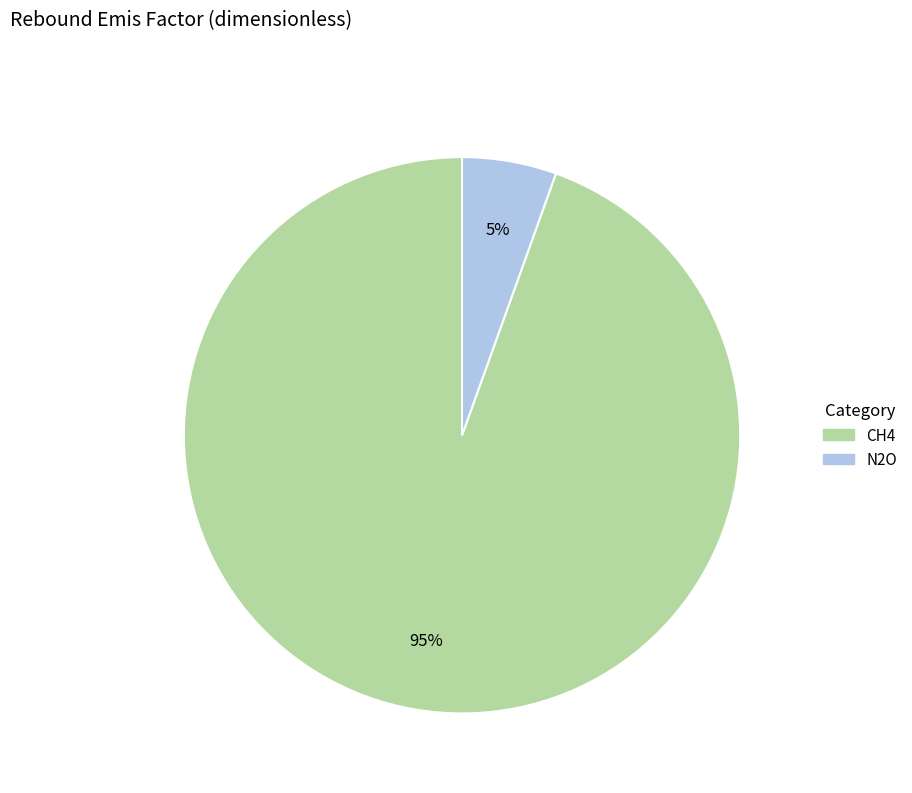

The CH4 slice represents 95% of the pie. True or false?

True